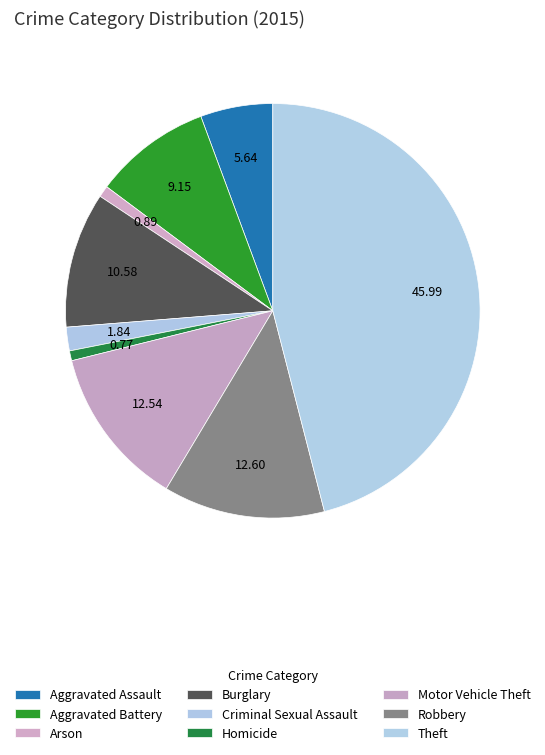

How many slices are in this pie chart?

9